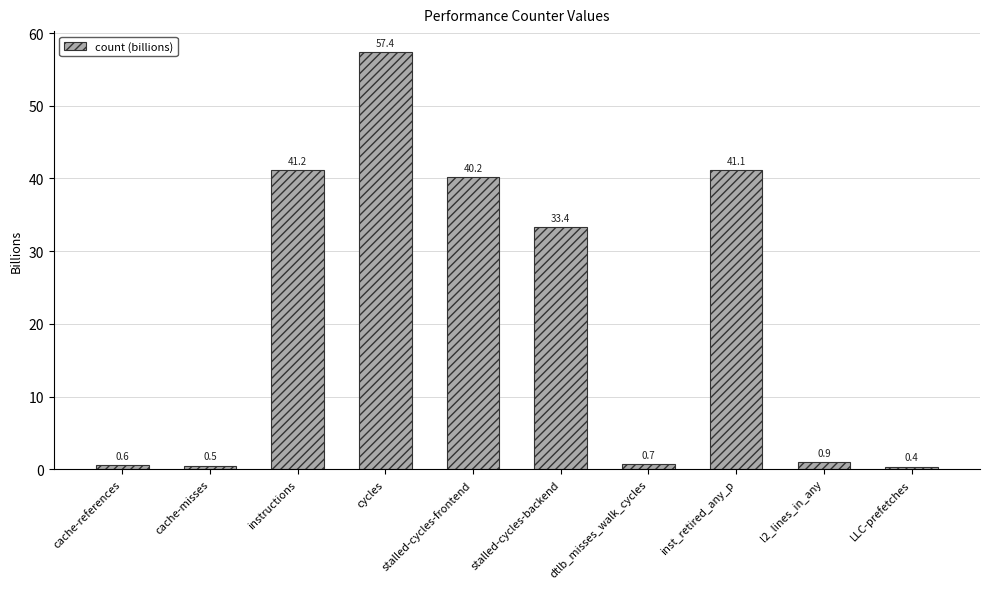

List the labels in order of value, smallest first.

LLC-prefetches, cache-misses, cache-references, dtlb_misses_walk_cycles, l2_lines_in_any, stalled-cycles-backend, stalled-cycles-frontend, inst_retired_any_p, instructions, cycles